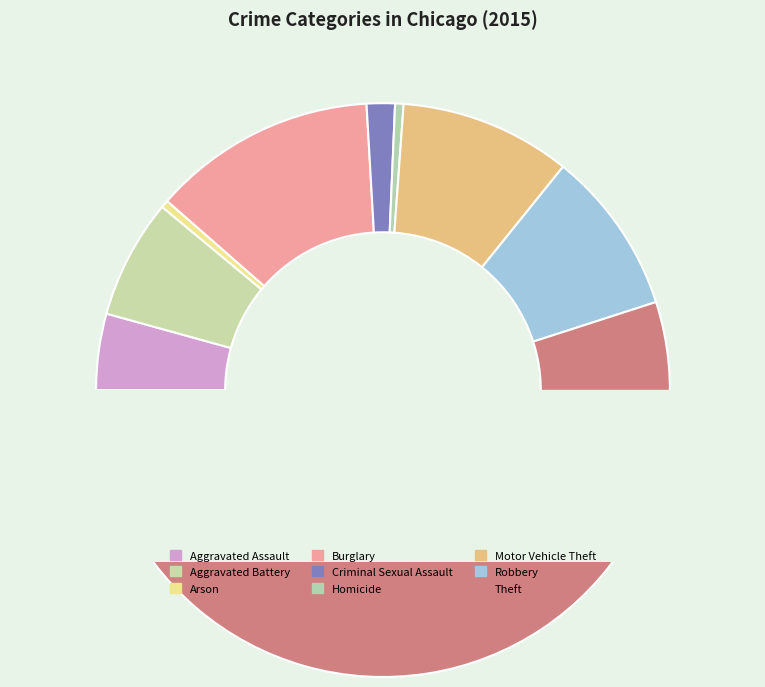

What is the change in value from Arson to Theft?

+56902